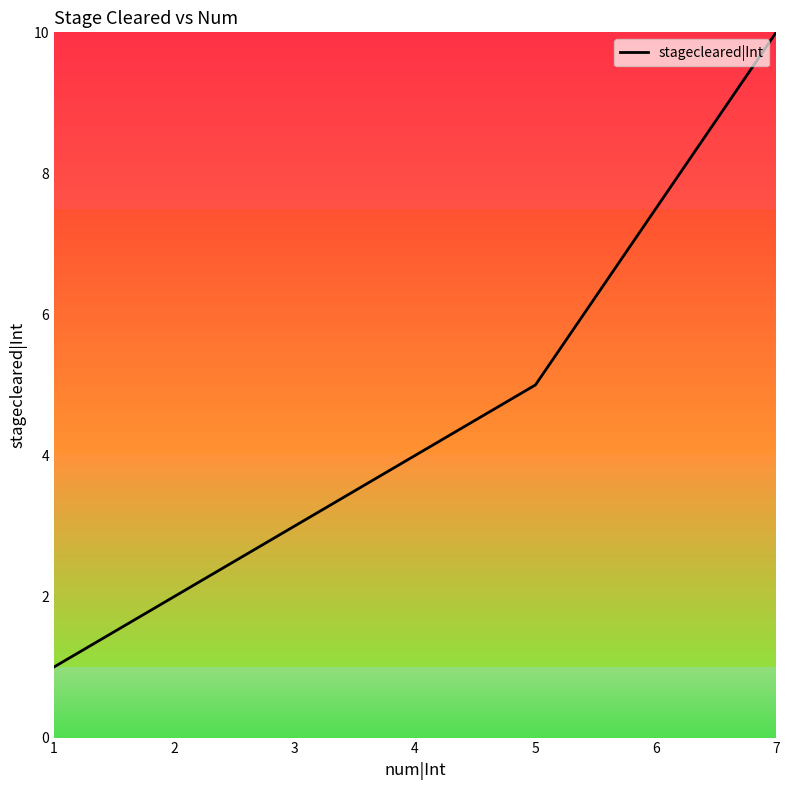

Is it true that the value at 7 is 10?

True